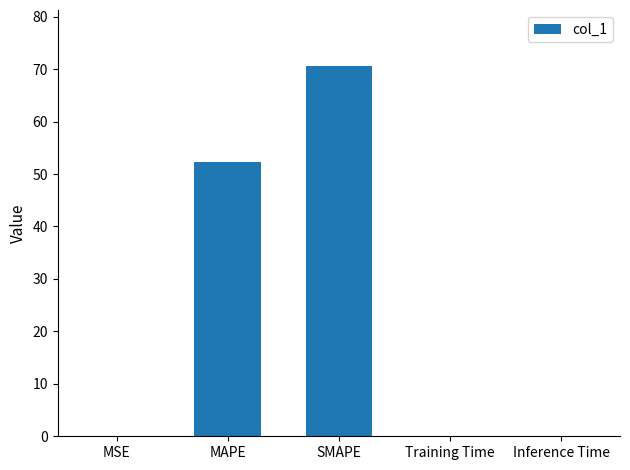

Count the number of data series in this chart.

1